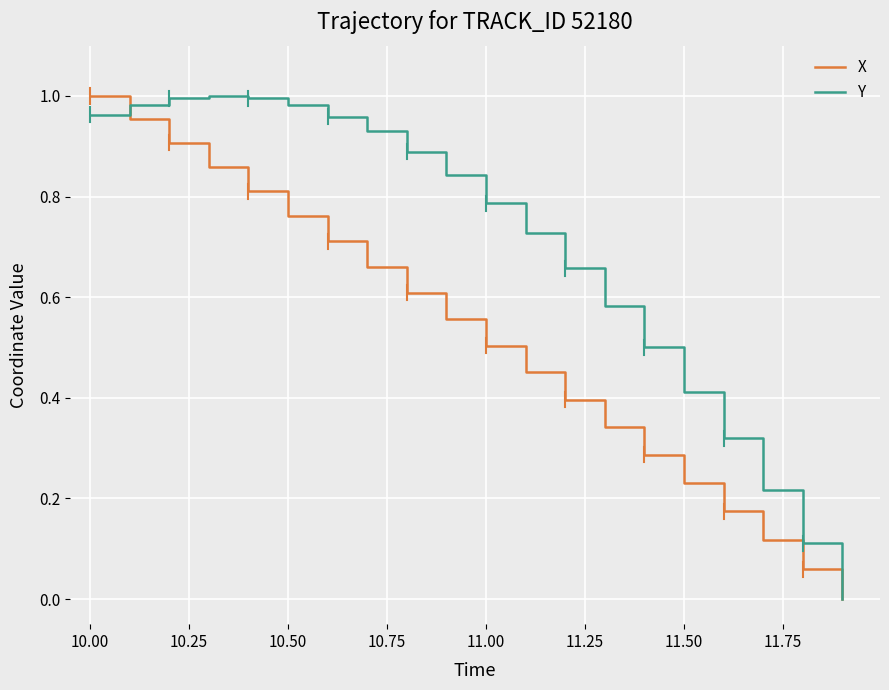

Which series has the largest total across all categories?

Y